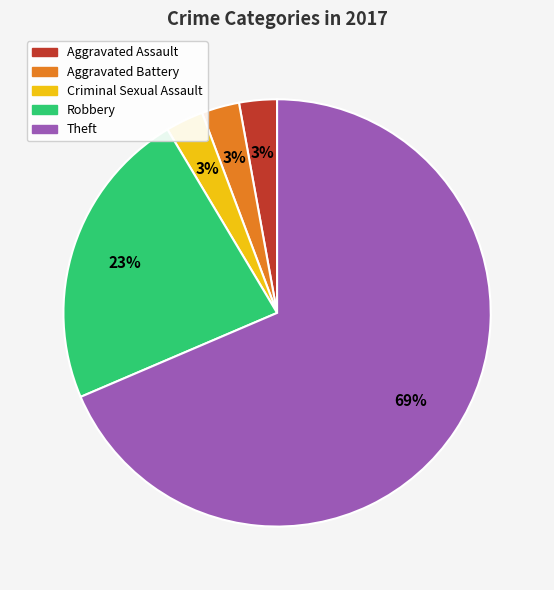

Is there a majority slice in this chart?

Yes